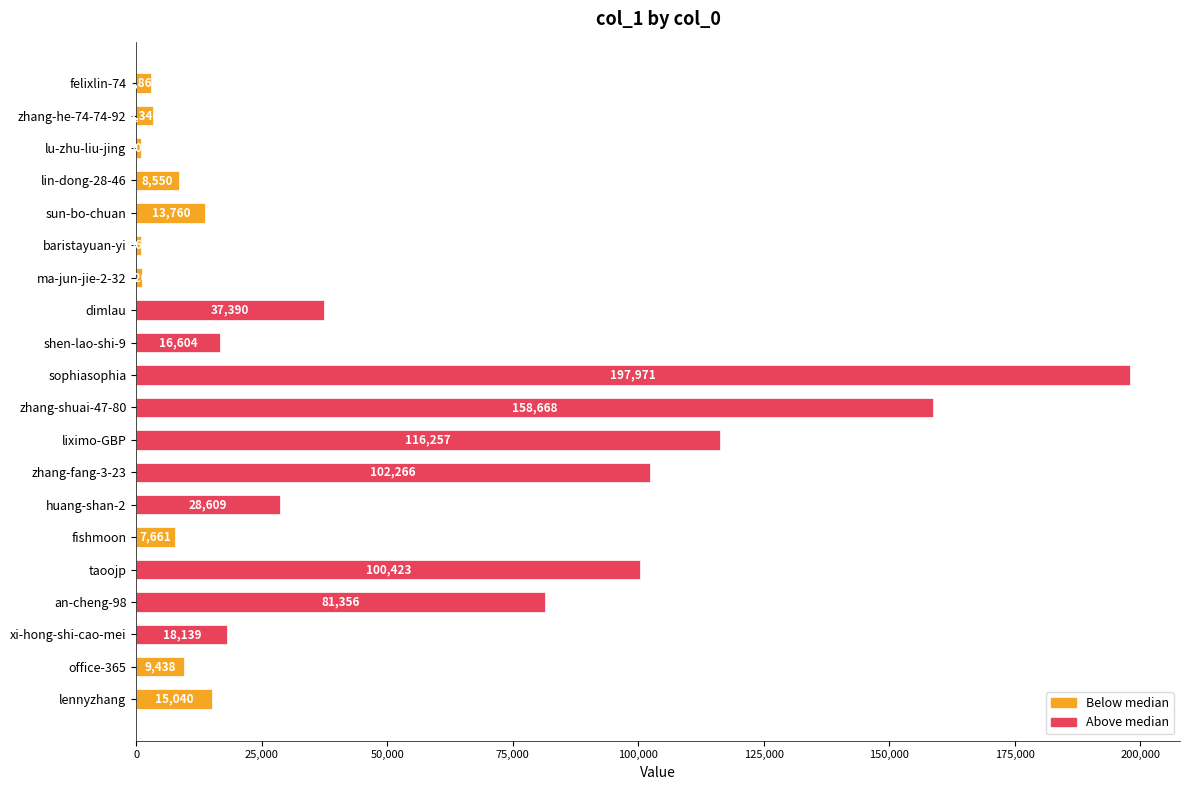

At which label is the value closest to 99437?

taoojp